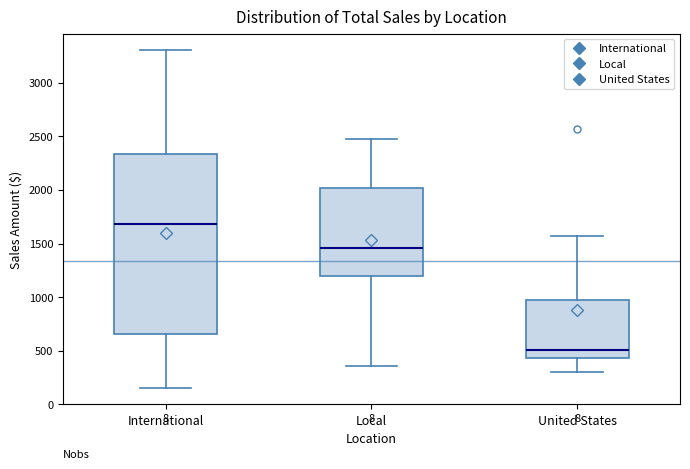

Which box is the tallest, from its lower edge to its upper edge?

International